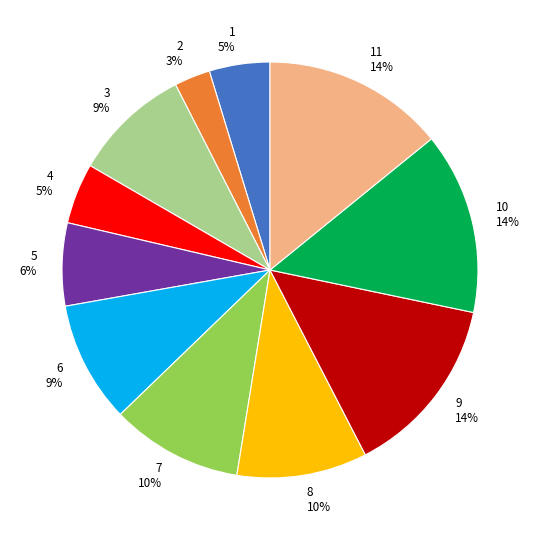

How many segments does this pie chart have?

11